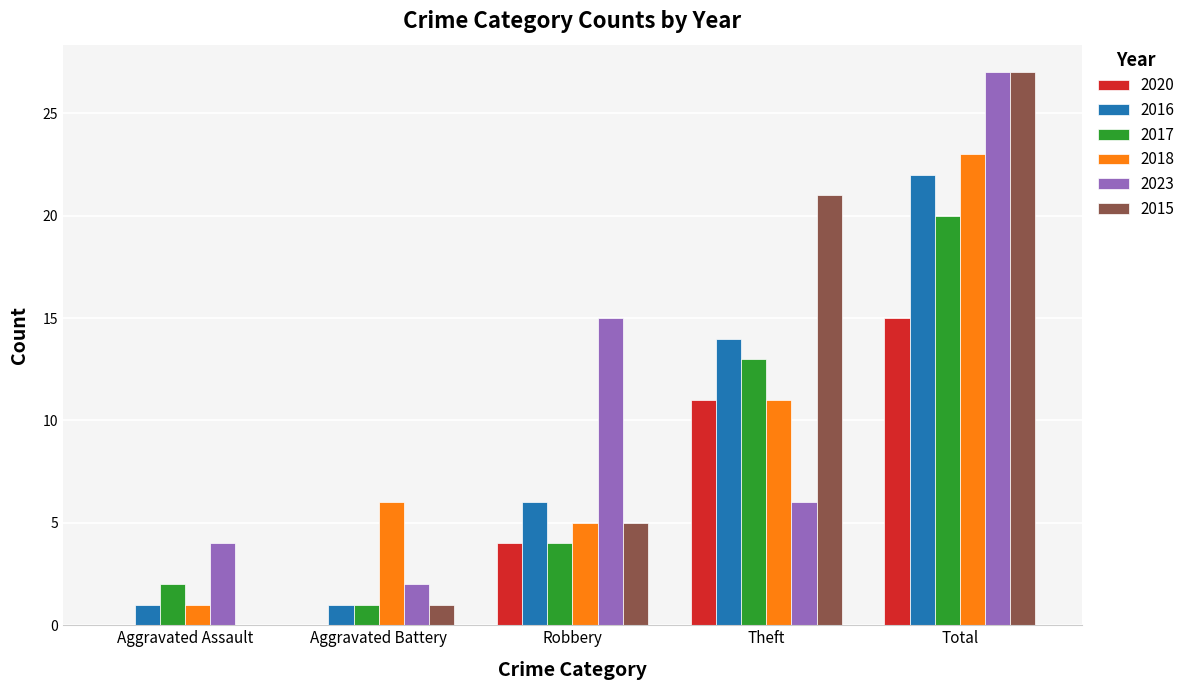

How many data points does each series have?

5